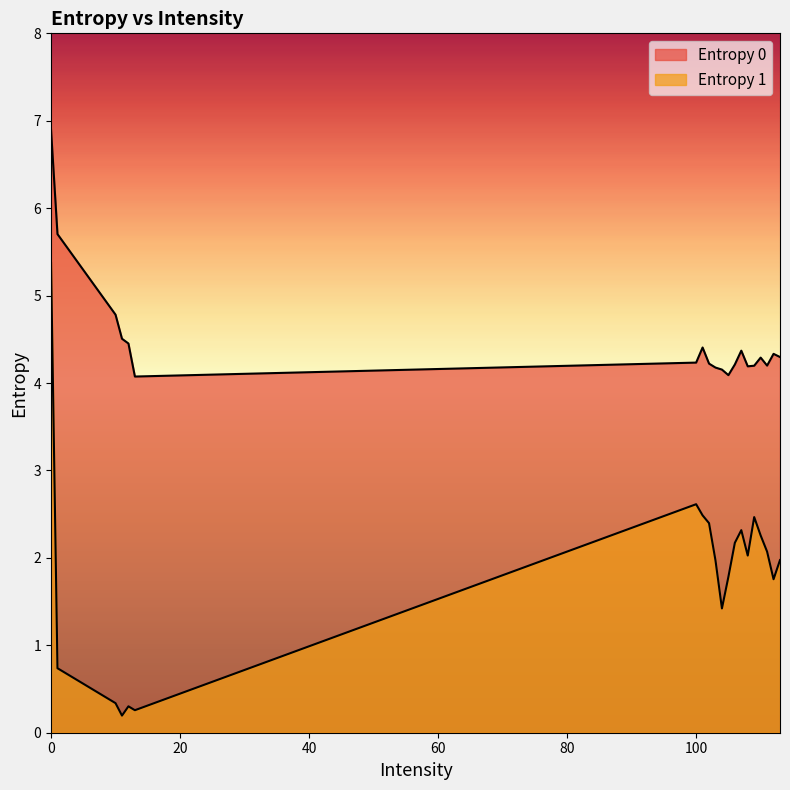

What are all the series names shown in the legend?

Entropy 0, Entropy 1